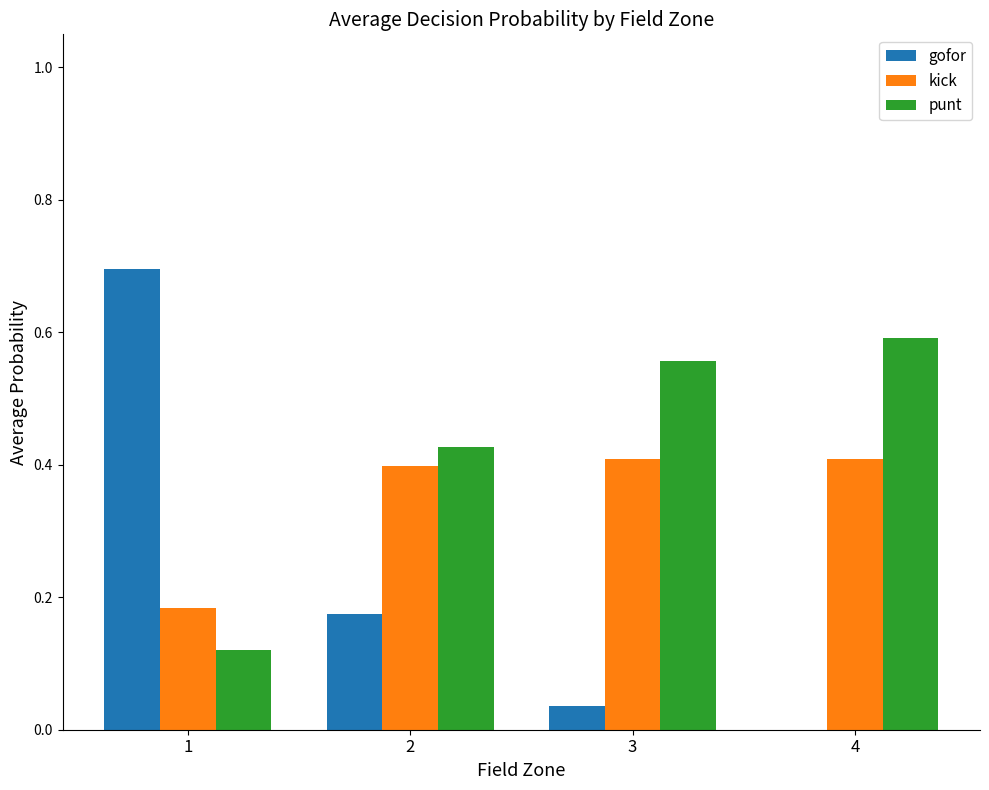

What is the total value across all series at 2?

1.0